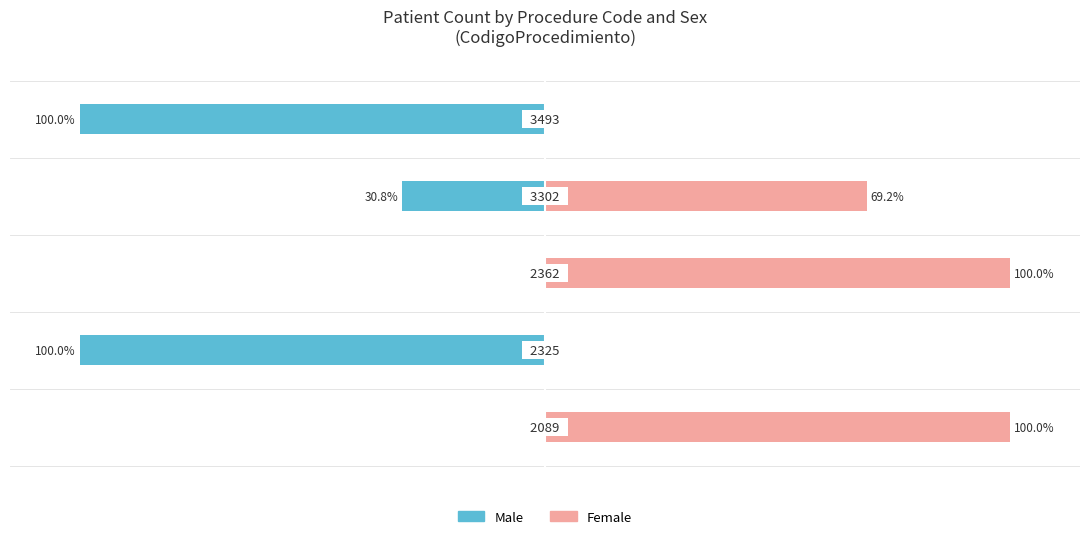

Is the value of Male at −100 greater than the value of Female at −150?

No